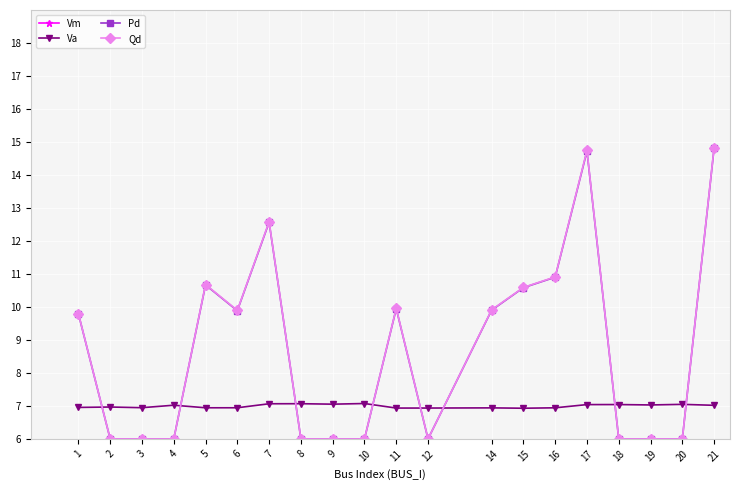

Which series has the largest range (max minus min)?

Qd